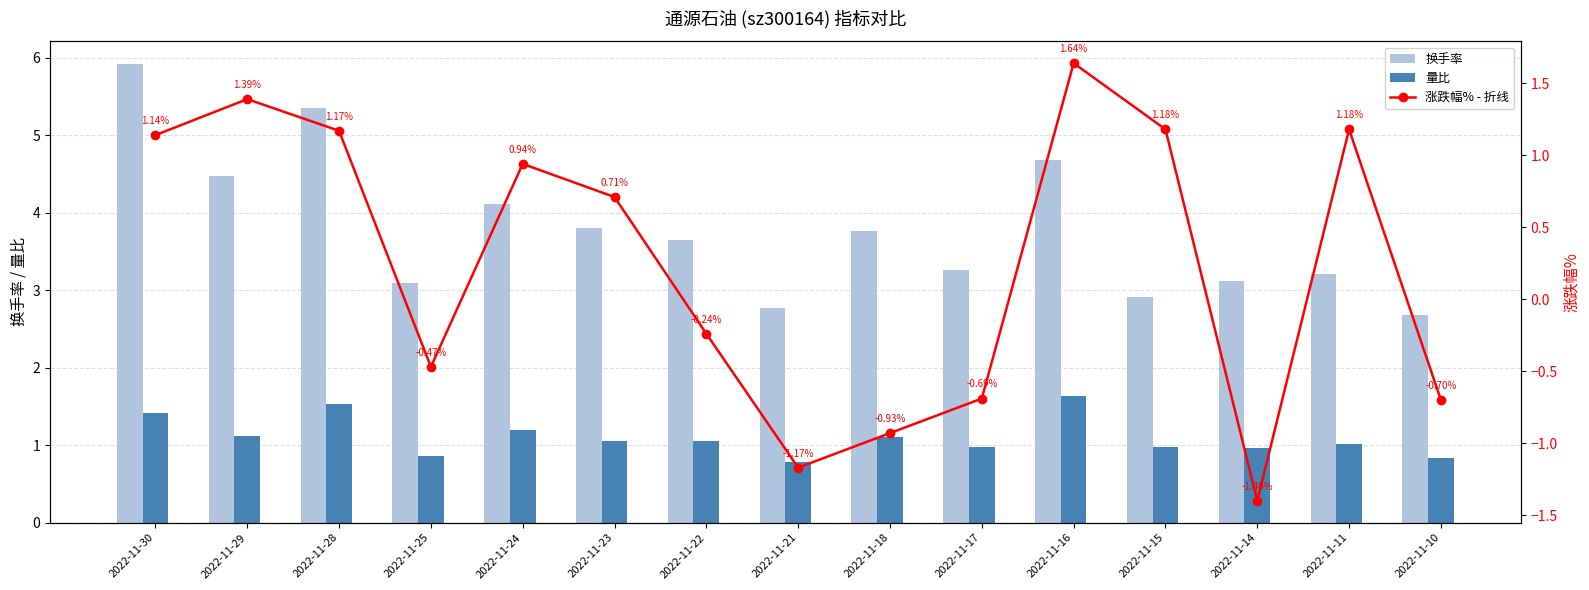

The value of 涨跌幅% - 折线 at 2022-11-28 is 1.2. True or false?

True